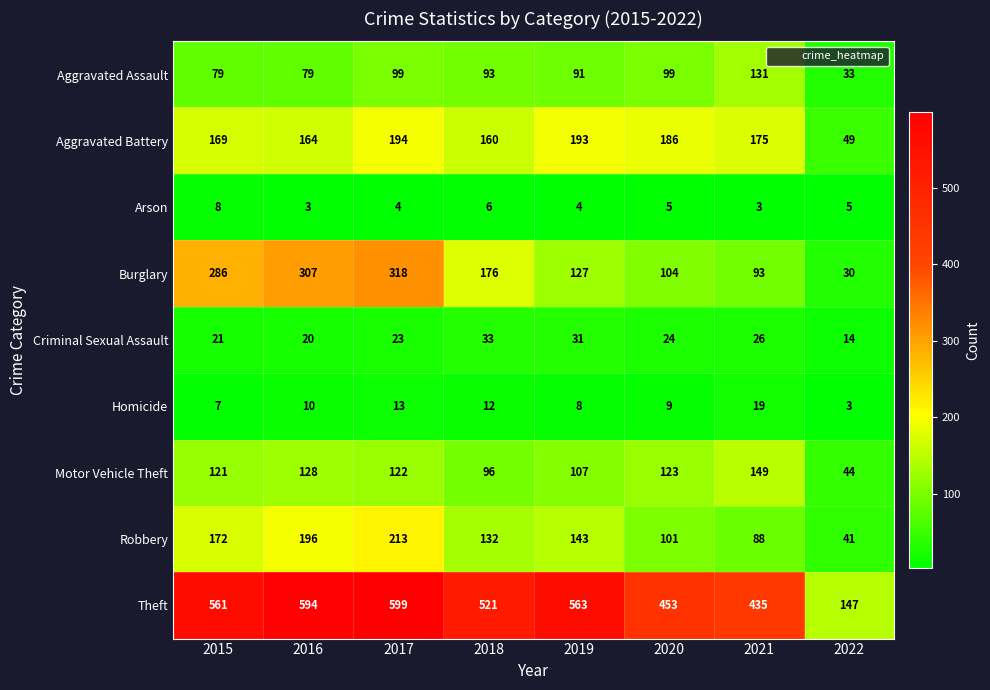

The value of Aggravated Assault at 2020 is 99. True or false?

True